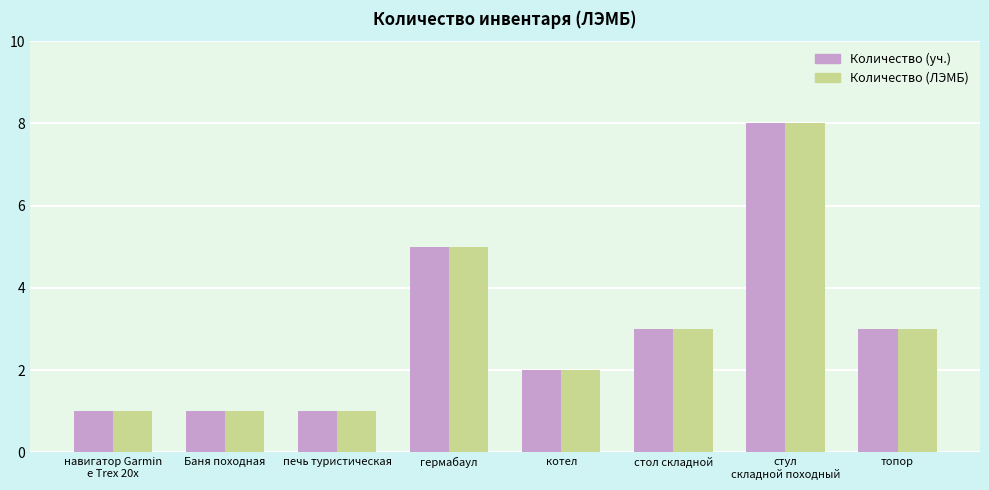

Reading left to right, what are all the values shown in this chart?

Количество (уч.): навигатор Garmin
e Trex 20x=1	Баня походная=1	печь туристическая=1	гермабаул=5	котел=2	стол складной=3	стул
складной походный=8	топор=3
Количество (ЛЭМБ): навигатор Garmin
e Trex 20x=1	Баня походная=1	печь туристическая=1	гермабаул=5	котел=2	стол складной=3	стул
складной походный=8	топор=3